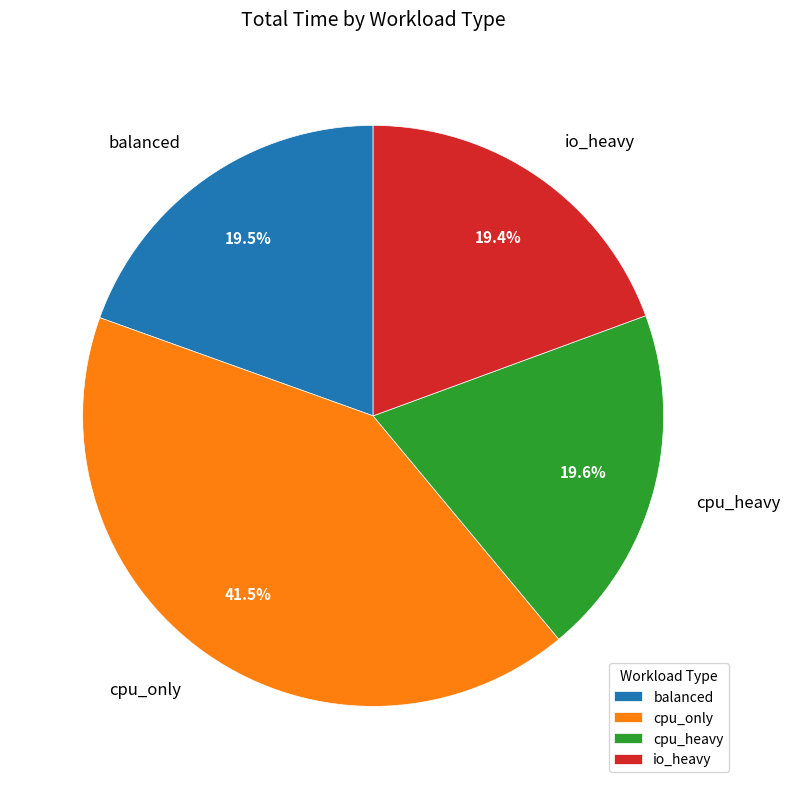

Combined, do cpu_heavy and balanced account for over 50%?

No